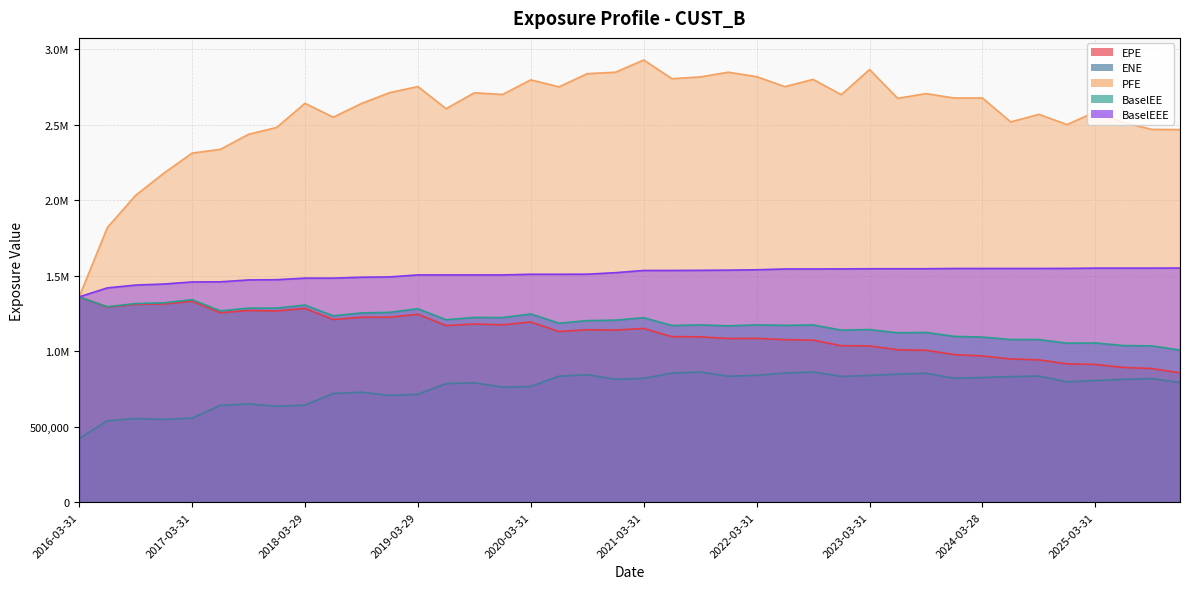

The value of BaselEE at 2025-09-30 is 1034711.1. True or false?

True